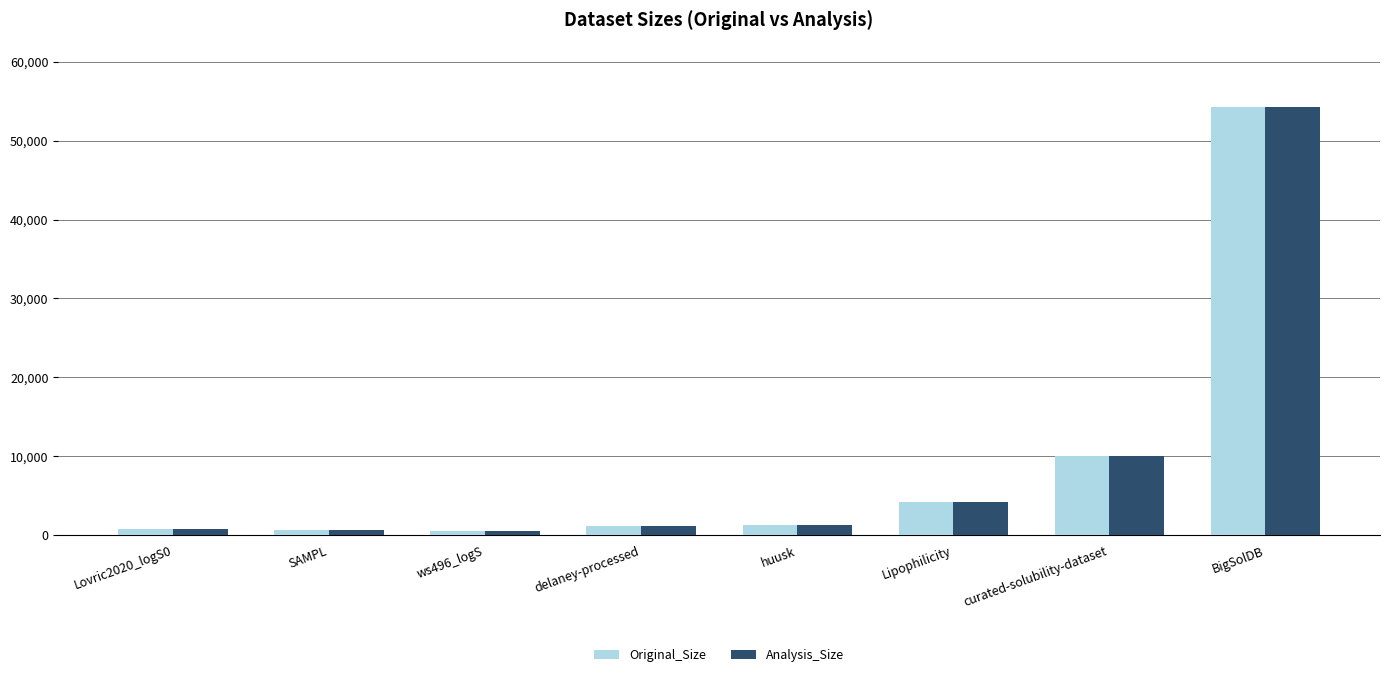

At which category is the sum across all series the highest?

BigSolDB